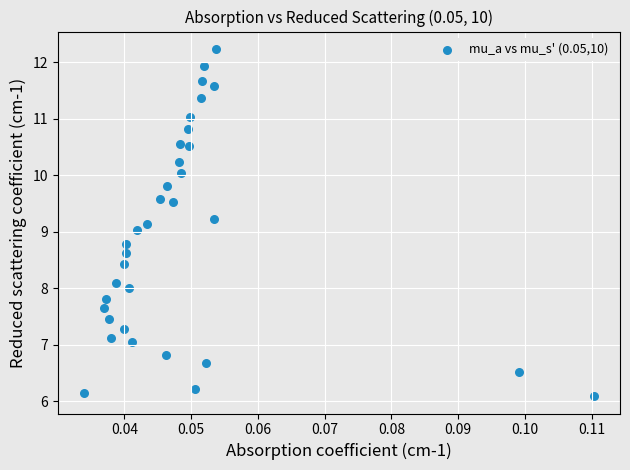

What is the range of Y values (max minus min)?

6.2